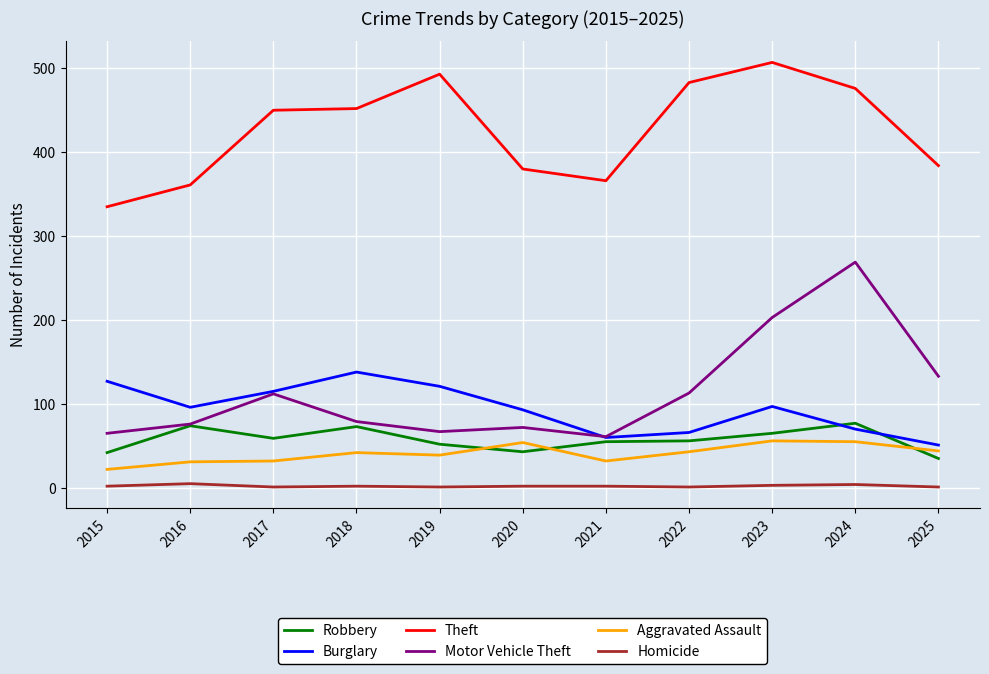

What are all the series names shown in the legend?

Robbery, Burglary, Theft, Motor Vehicle Theft, Aggravated Assault, Homicide